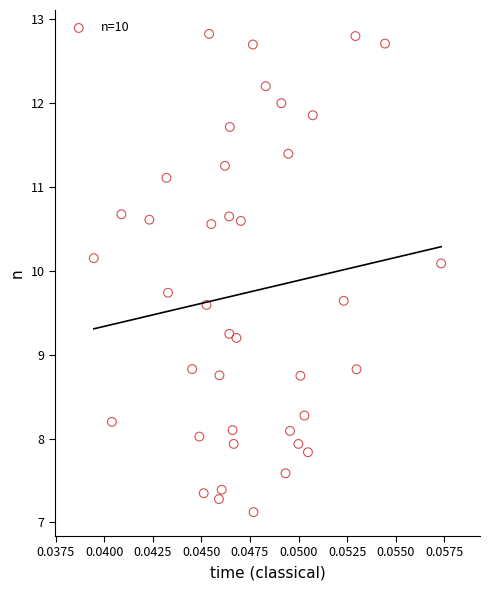

What is the range of Y values (max minus min)?

5.7